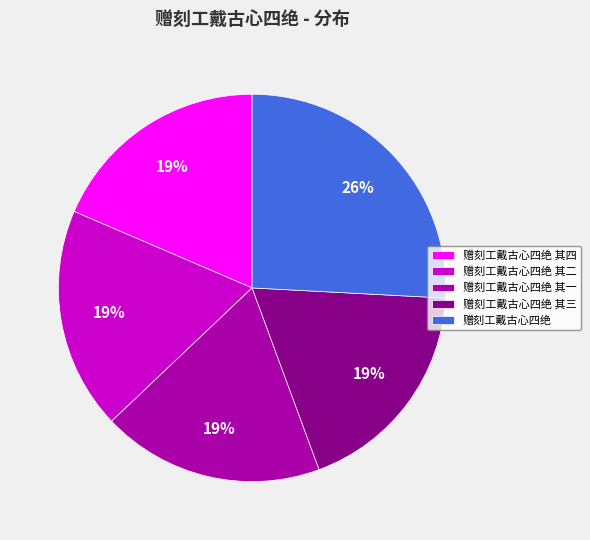

To the nearest percent, what is the combined percentage of 赠刻工戴古心四绝 其四 and 赠刻工戴古心四绝 其二?

37%